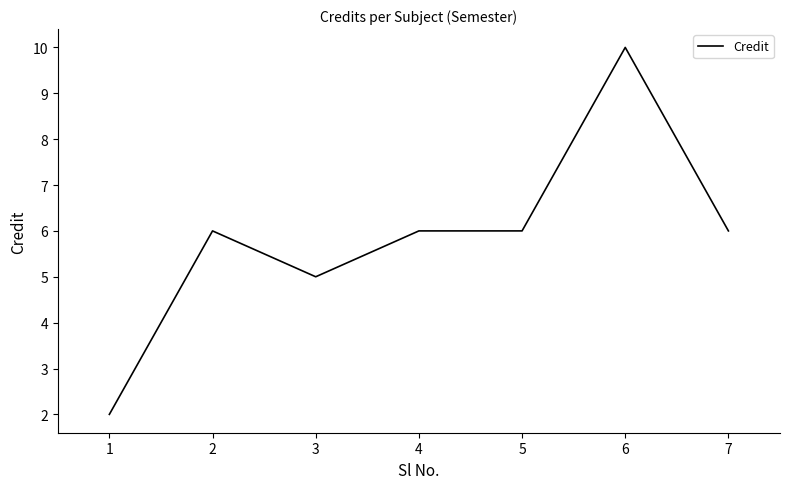

How many categories are shown in the chart?

7